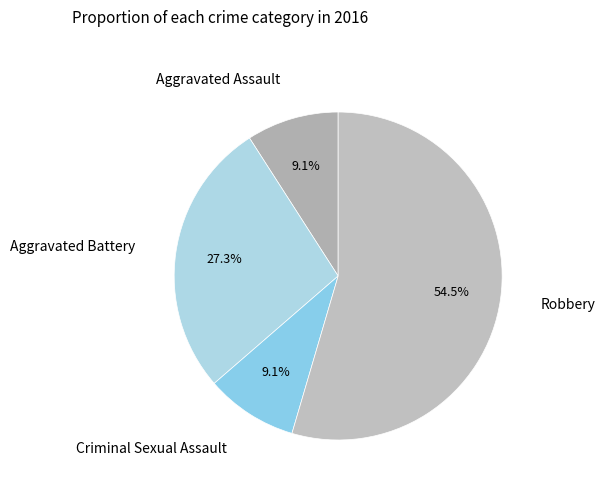

Does Robbery account for over 50% of the chart?

Yes